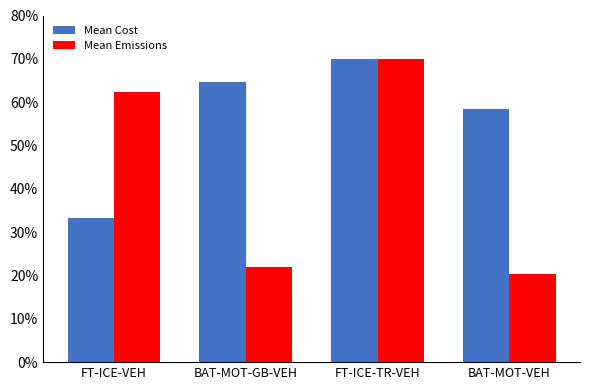

Does the chart contain stacked bars?

No